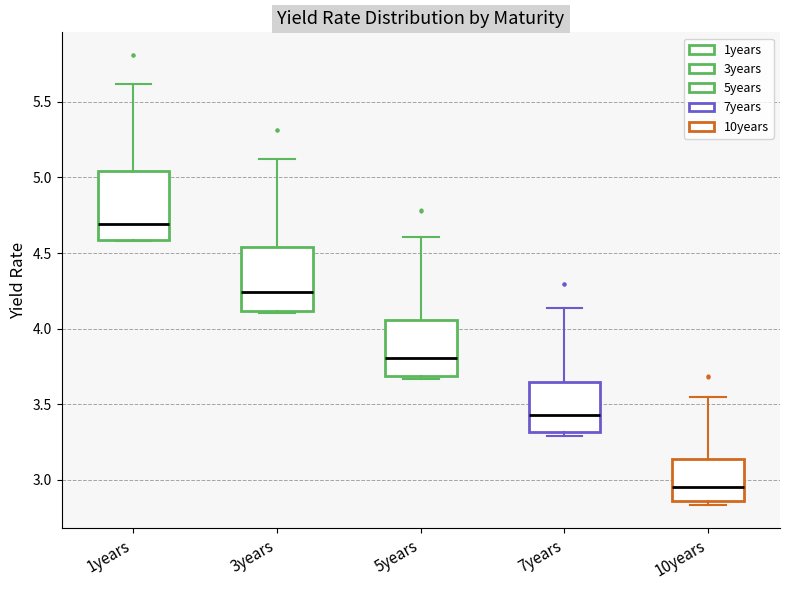

Reading left to right, transcribe this box plot: for each box, give where its median line is, the range the box spans, and where its two whiskers end, as read against the y-axis. The values are not printed on the chart, so give them approximately, as read against the axis.

1years: median 4.70, box 4.60 to 5.05, whiskers 4.60 to 5.60
3years: median 4.25, box 4.10 to 4.55, whiskers 4.10 (just below the box's lower edge) to 5.15
5years: median 3.80, box 3.70 to 4.05, whiskers 3.65 to 4.60
7years: median 3.45, box 3.30 to 3.65, whiskers 3.30 (just below the box's lower edge) to 4.15
10years: median 2.95, box 2.85 to 3.15, whiskers 2.85 (just below the box's lower edge) to 3.55